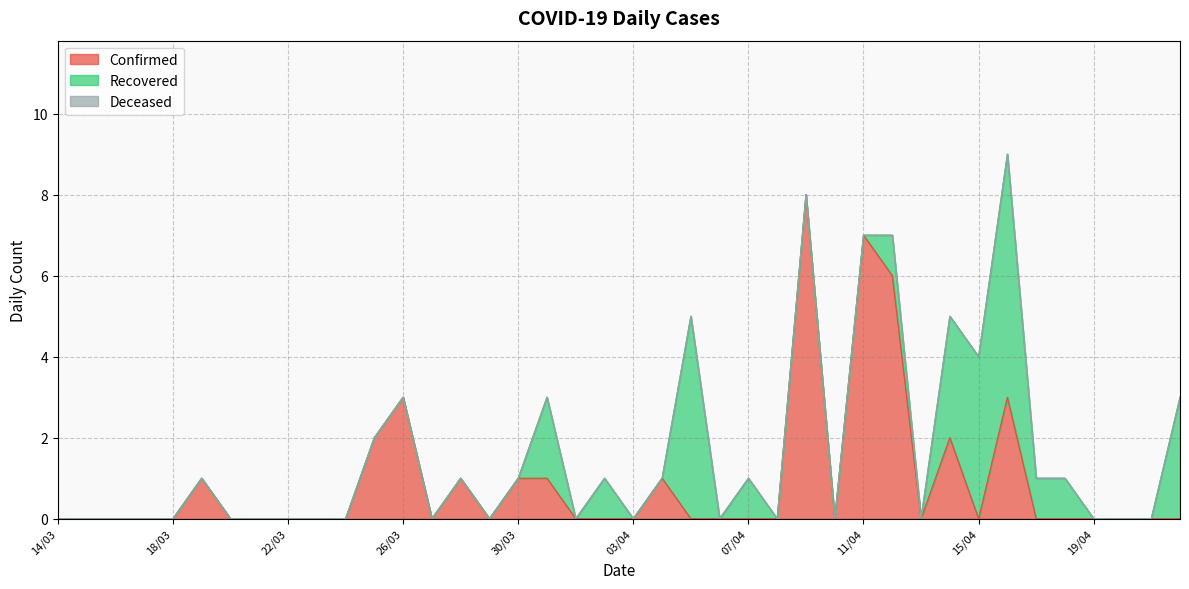

Rank the series by their average value, from lowest to highest.

Deceased, Recovered, Confirmed